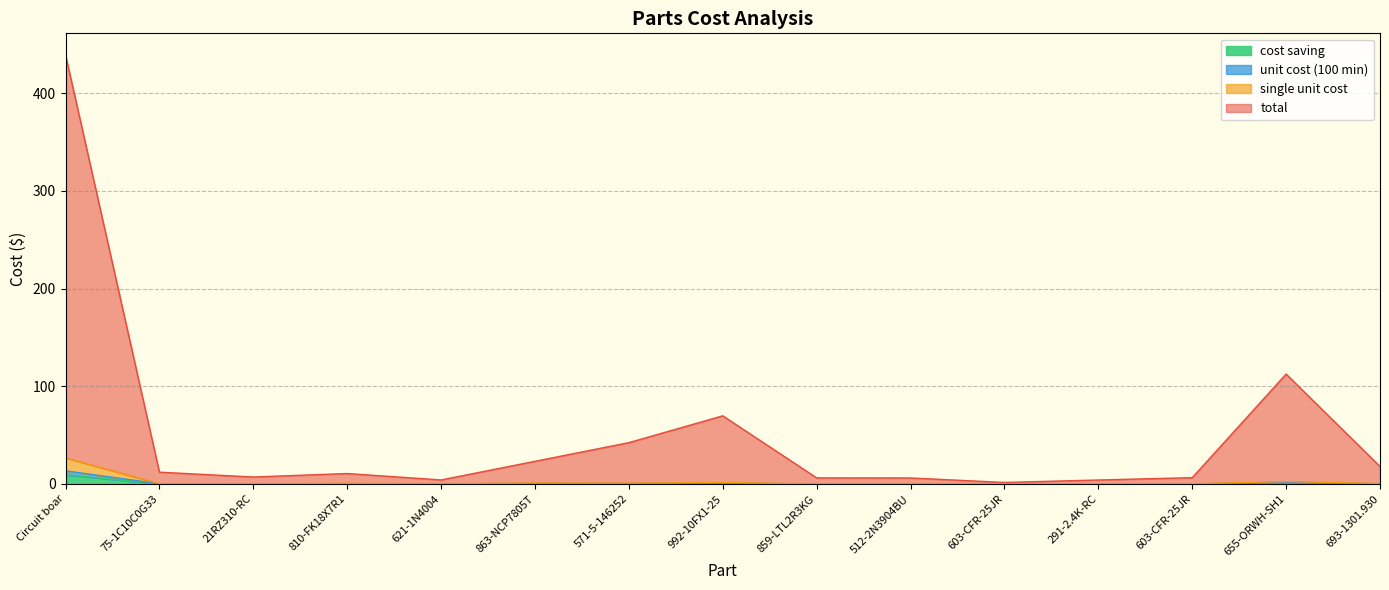

Does the chart have visible grid lines?

Yes